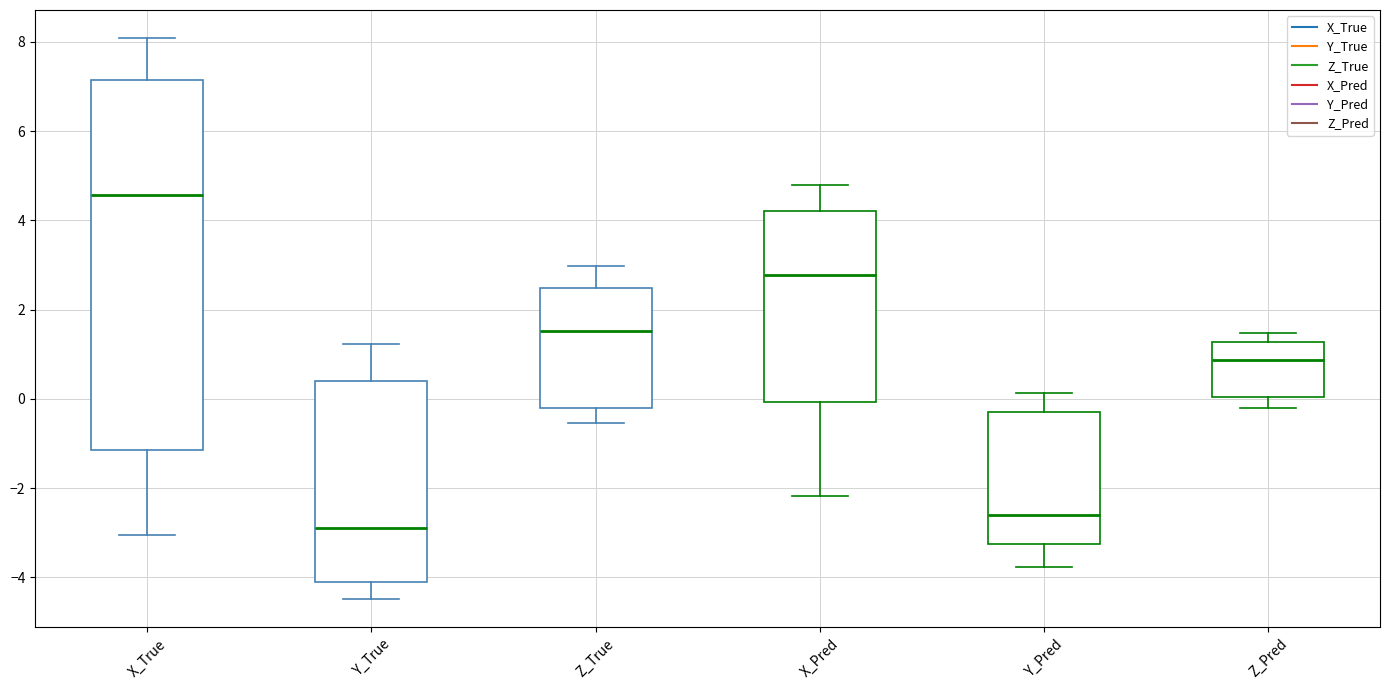

Where does the upper whisker of the box for Y_Pred end on the y-axis? The values are not printed on the chart, so give them approximately, as read against the axis.

0.2